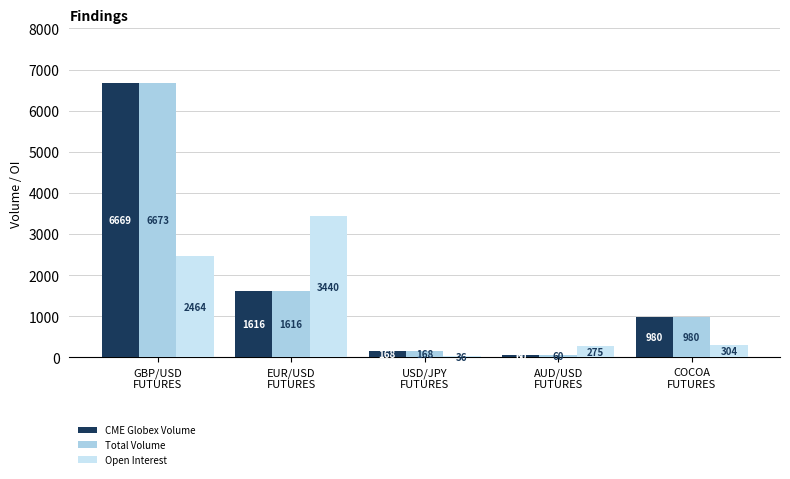

Which series has the largest total across all categories?

Total Volume